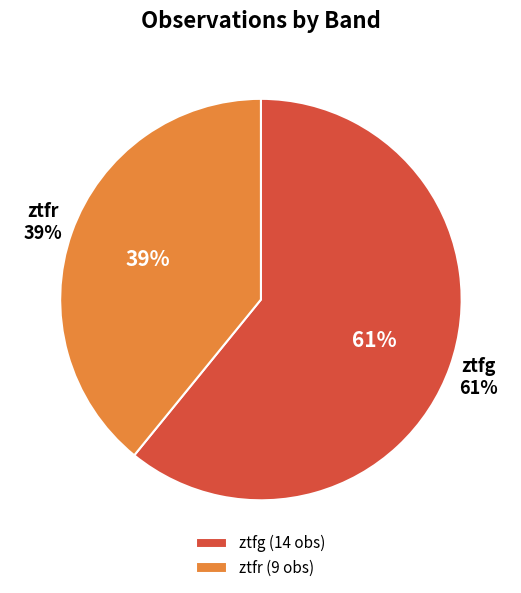

To the nearest percent, what is the combined percentage of ztfg and ztfr?

100%